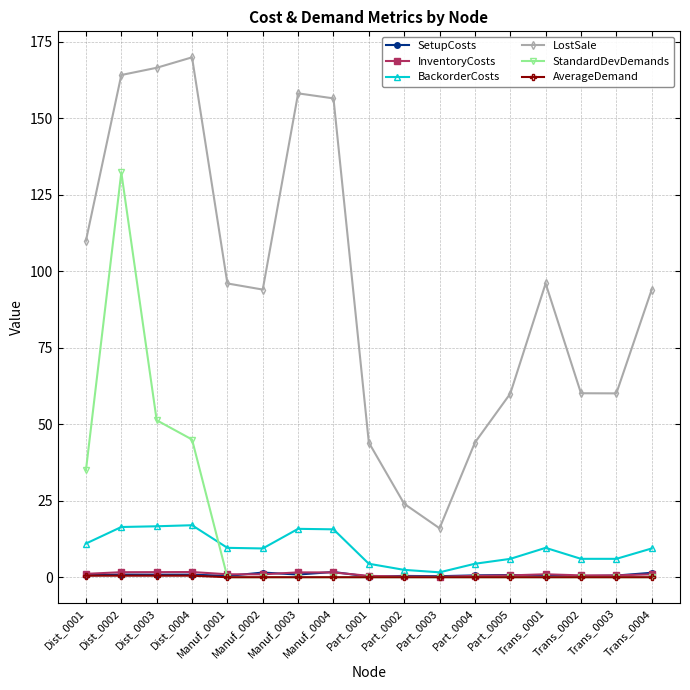

True or false: BackorderCosts and LostSale cross at least once.

False